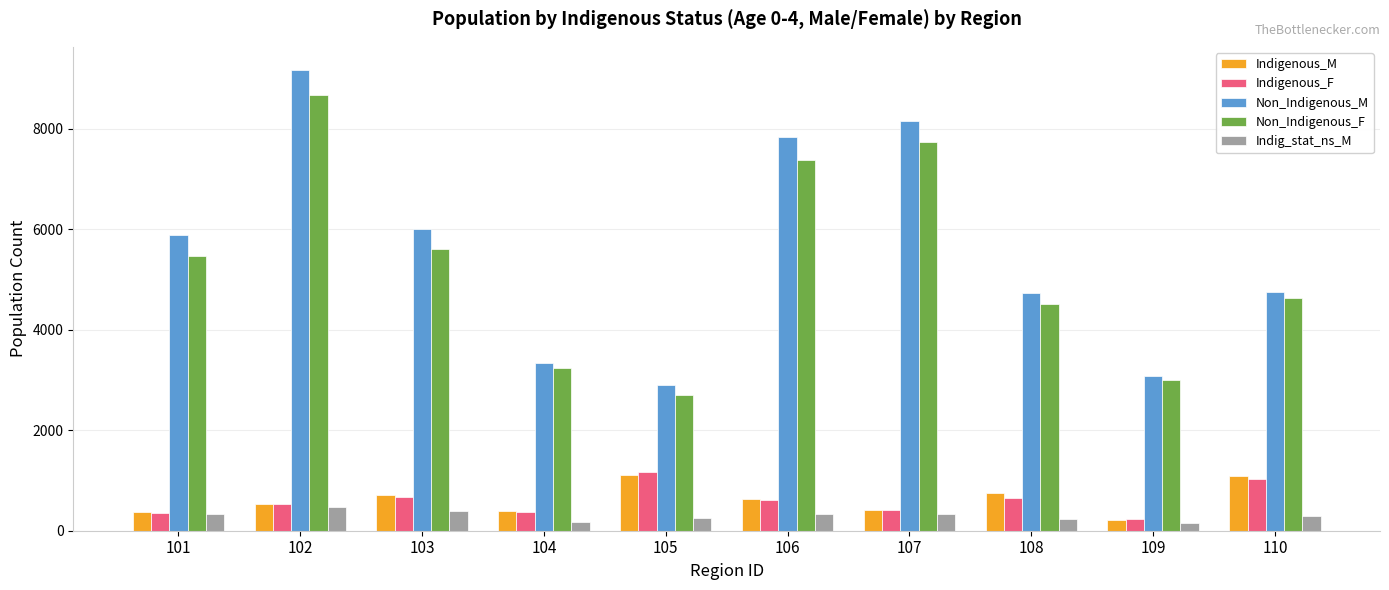

The value of Non_Indigenous_F at 107 is 7740. True or false?

True